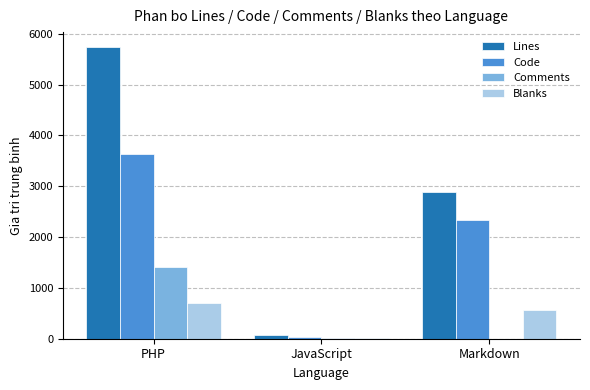

Where is Comments nearest to the value 702?

JavaScript